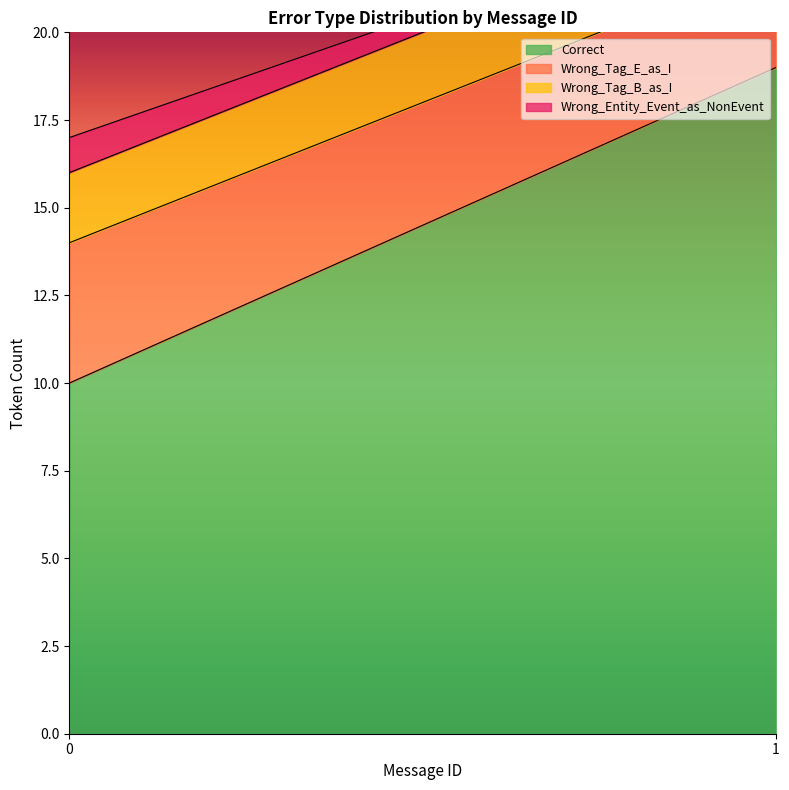

Which has a higher value, 1 or 0?

1